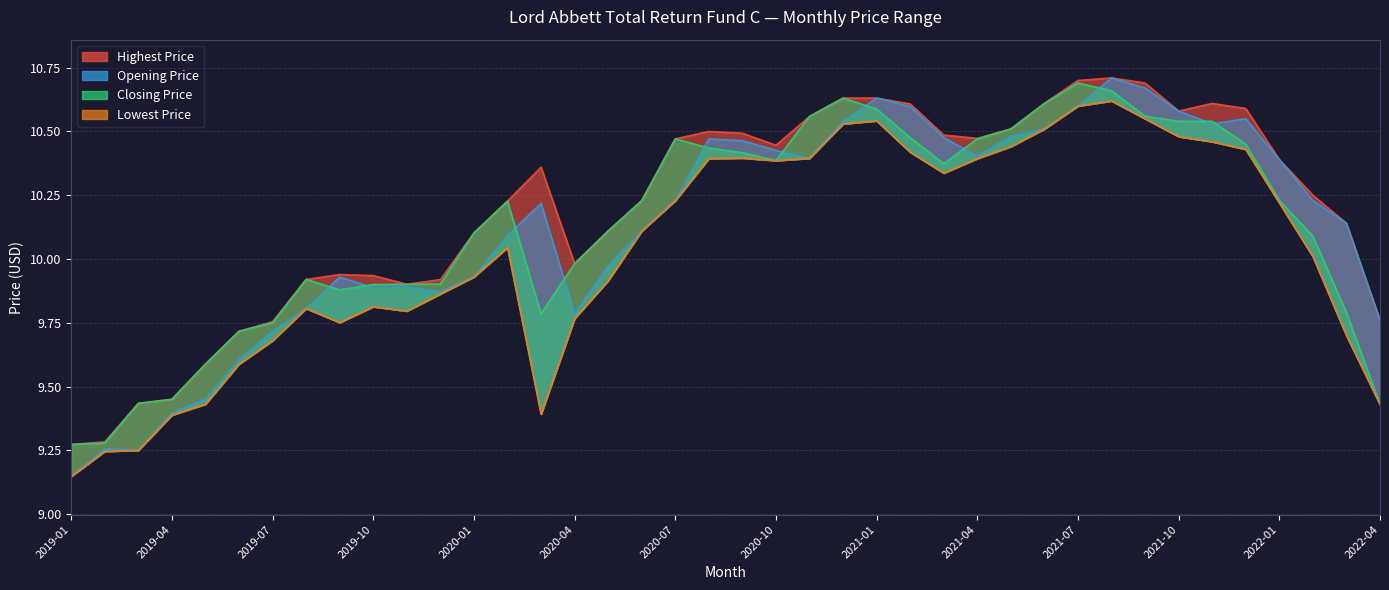

At which label does Closing Price reach its peak?

2021-07